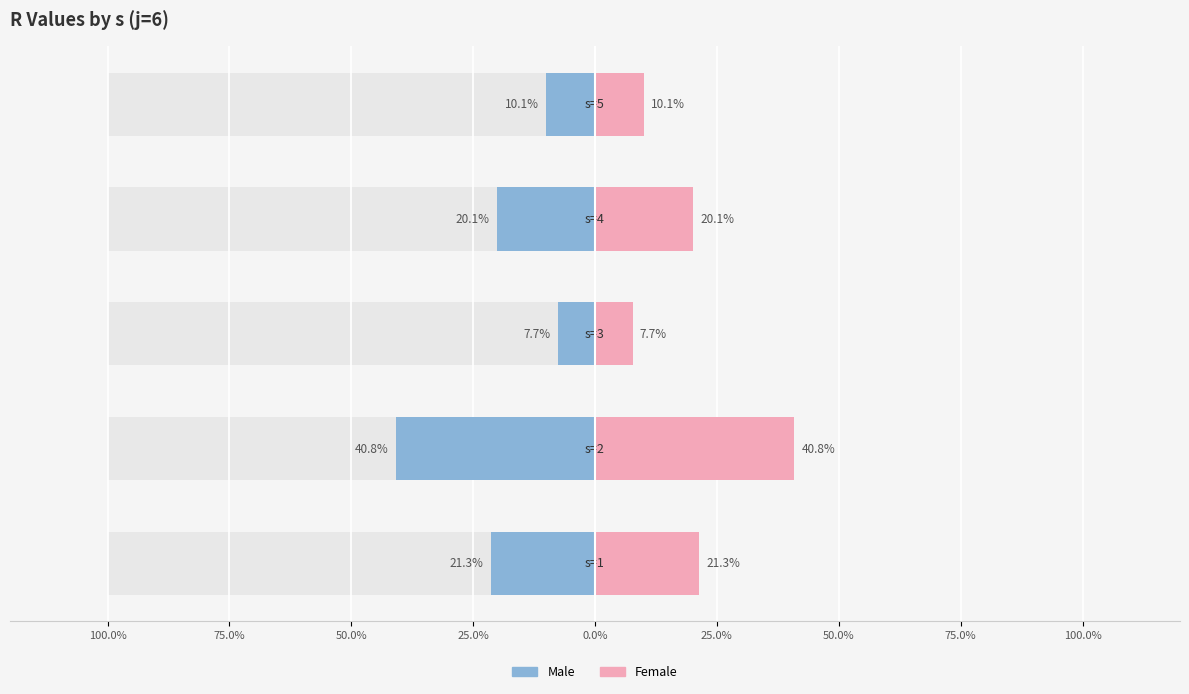

What is the sum of all Male values?

-100.0